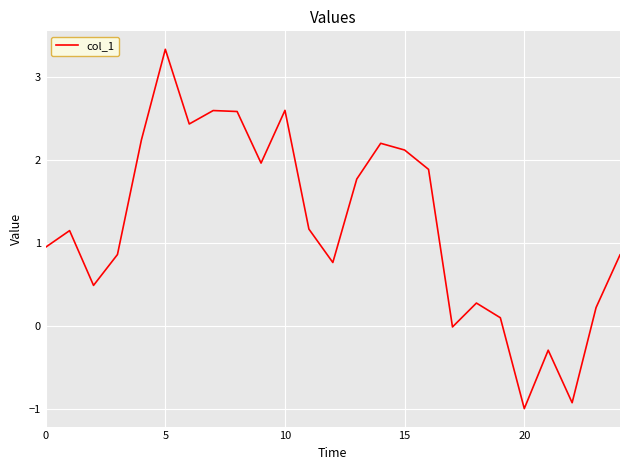

What is the difference between the maximum and minimum values?

4.3